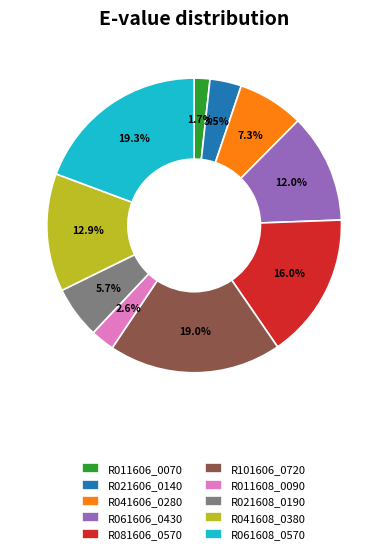

To the nearest percent, what is the difference between the R081606_0570 and R041606_0280 slice percentages?

9%